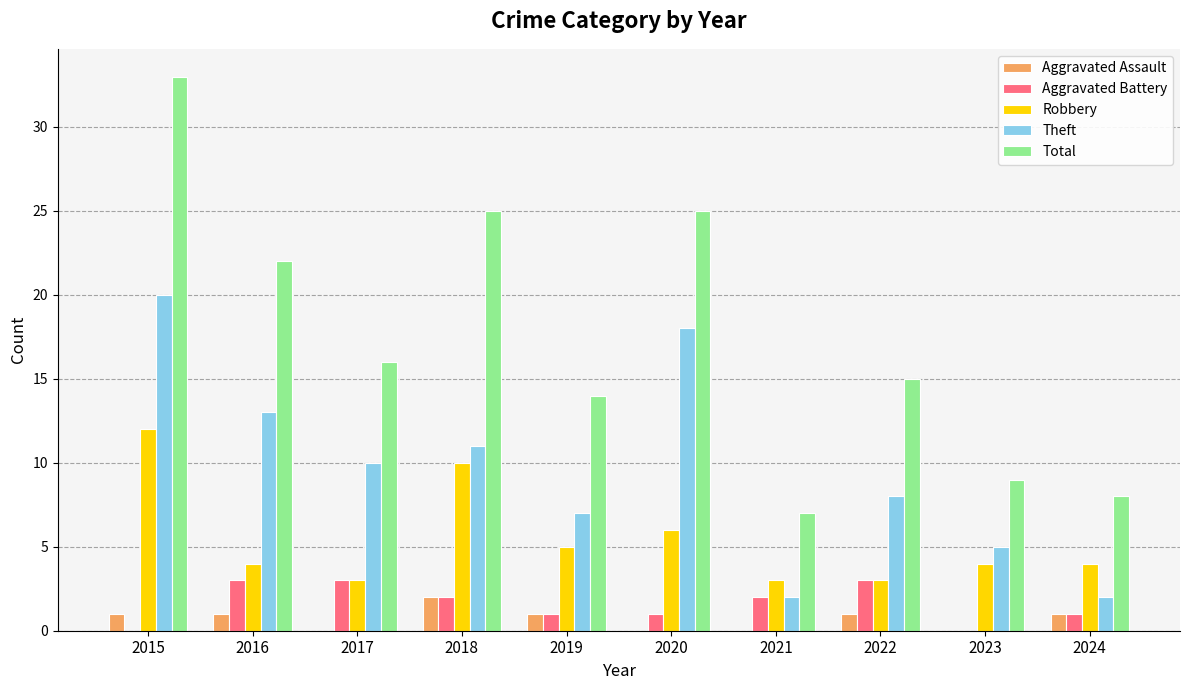

What is the total value across all series at 2024?

16